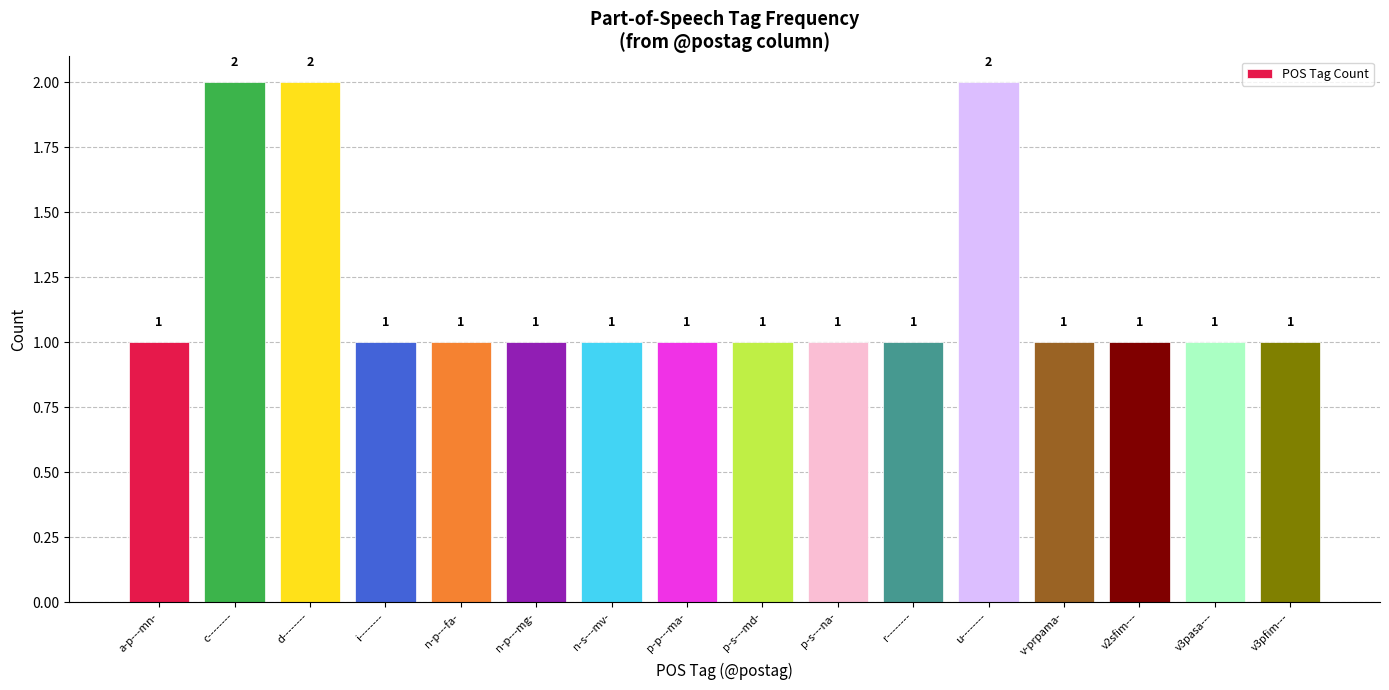

What position from the left is r--------?

11